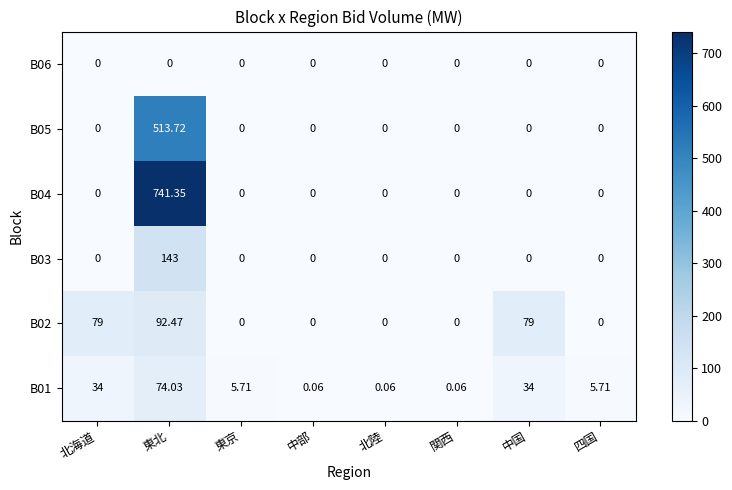

Where does the B01 series first go above 5?

北海道